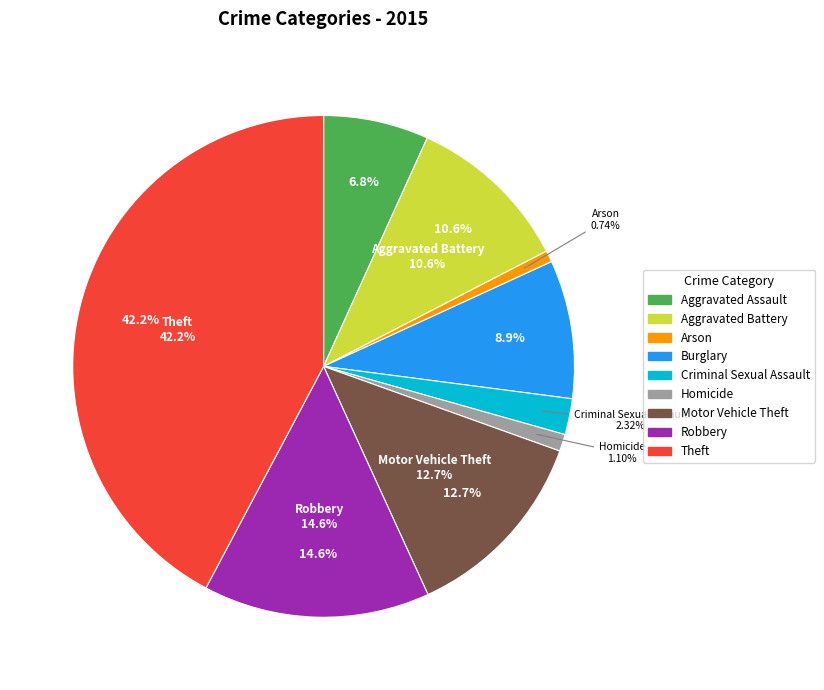

Is it true that Aggravated Assault is 7% of the pie?

True